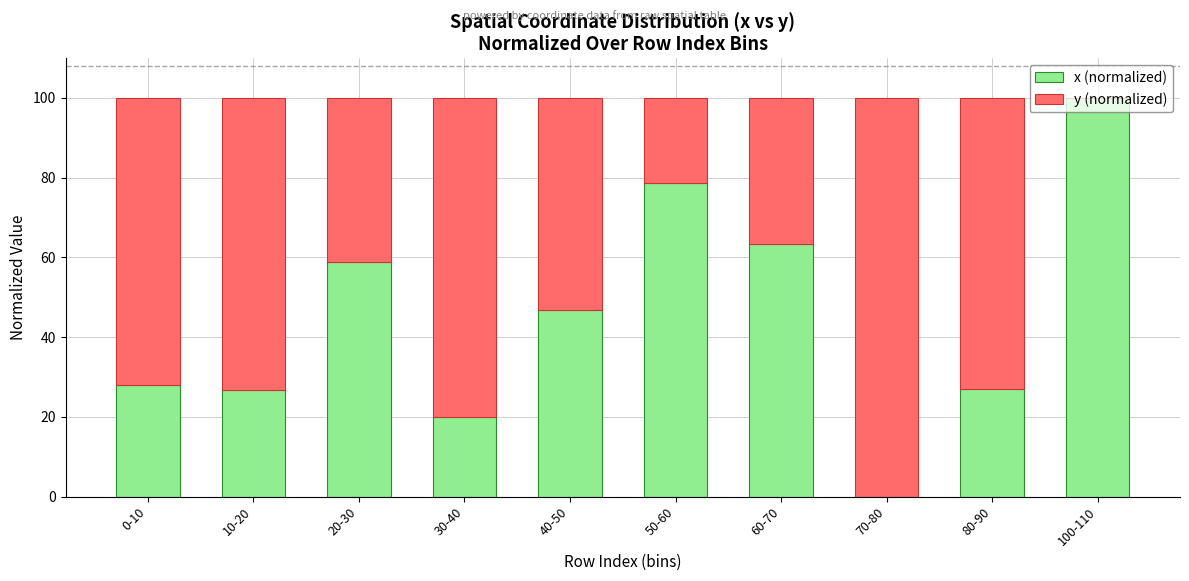

Is it true that x (normalized) equals 63.3 at 60-70?

True